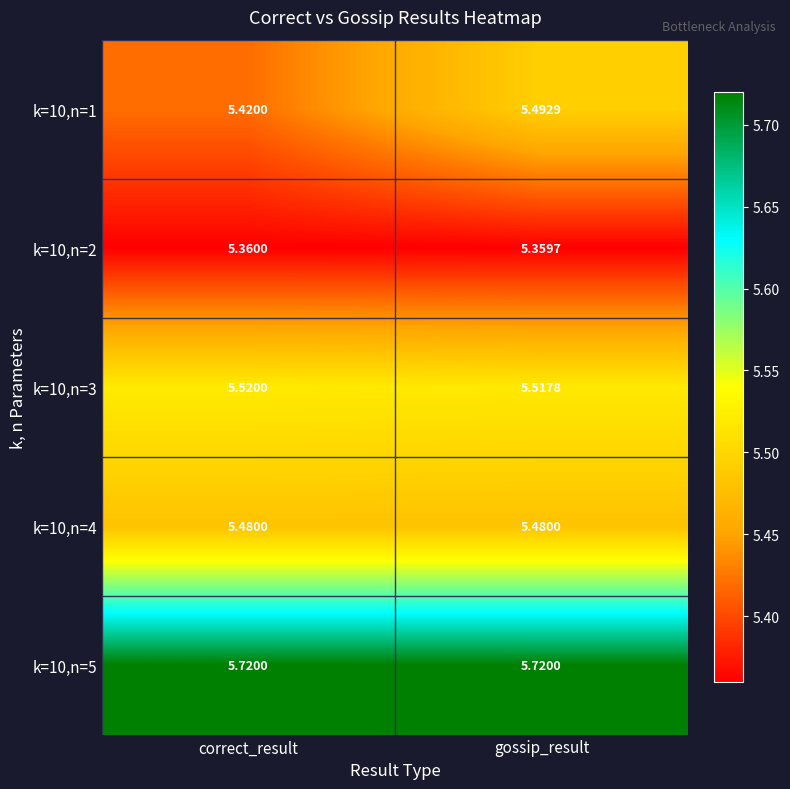

Which series has the largest total across all categories?

k=10,n=5